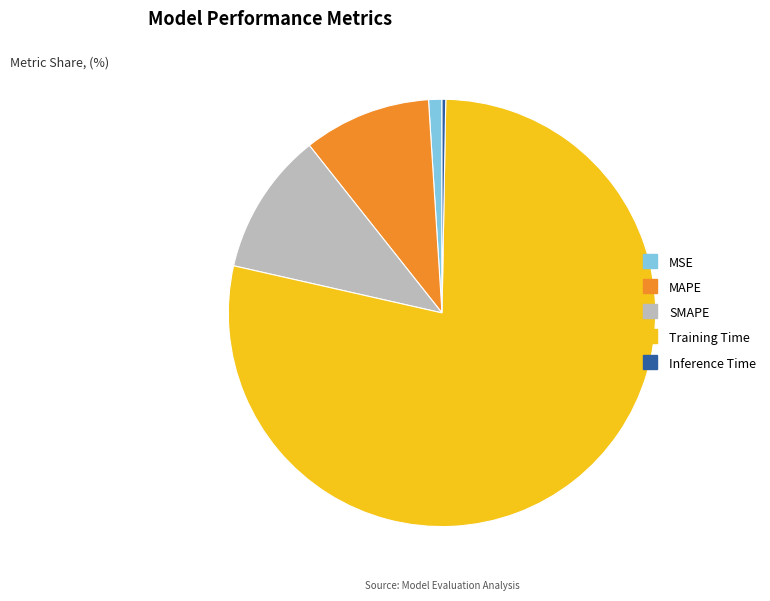

Does Training Time represent more than half of the total?

Yes